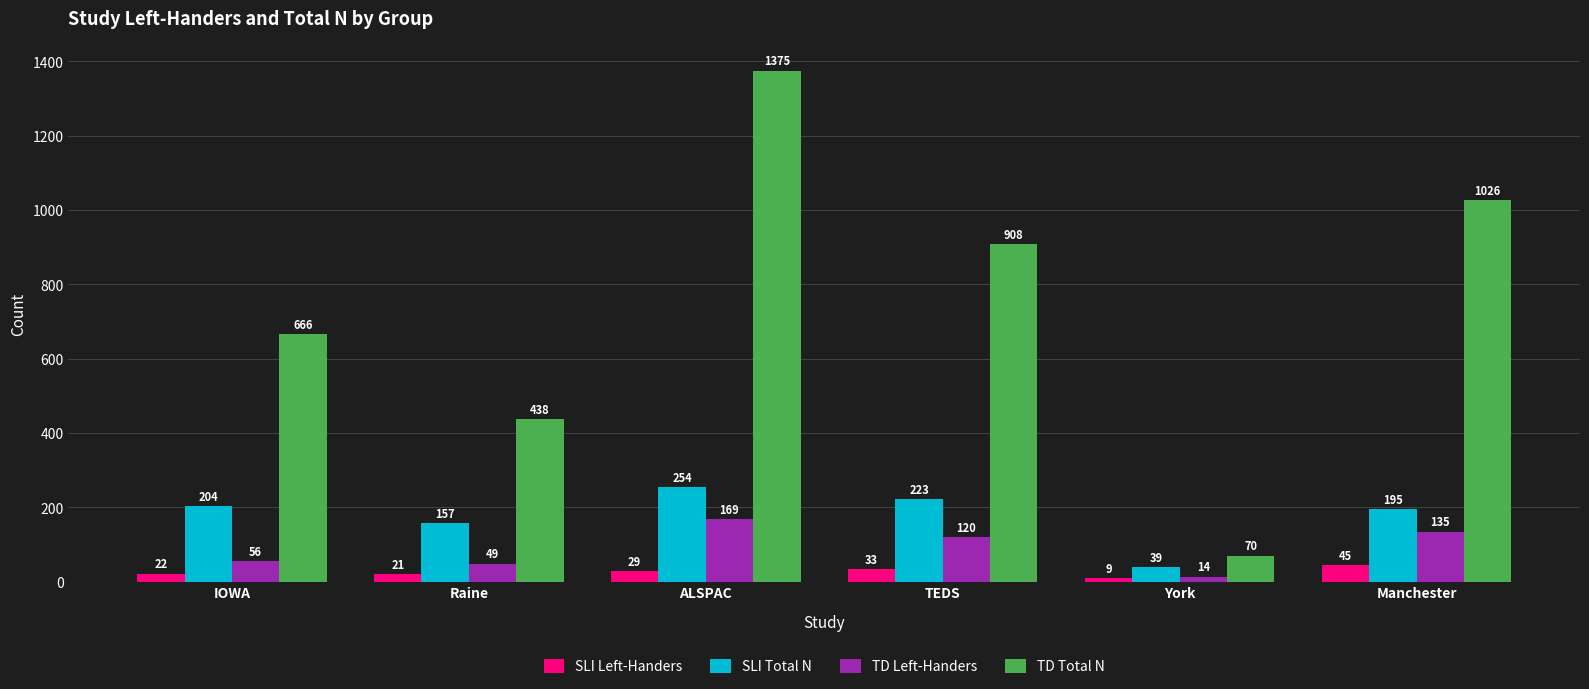

Which series has the largest total across all categories?

TD Total N